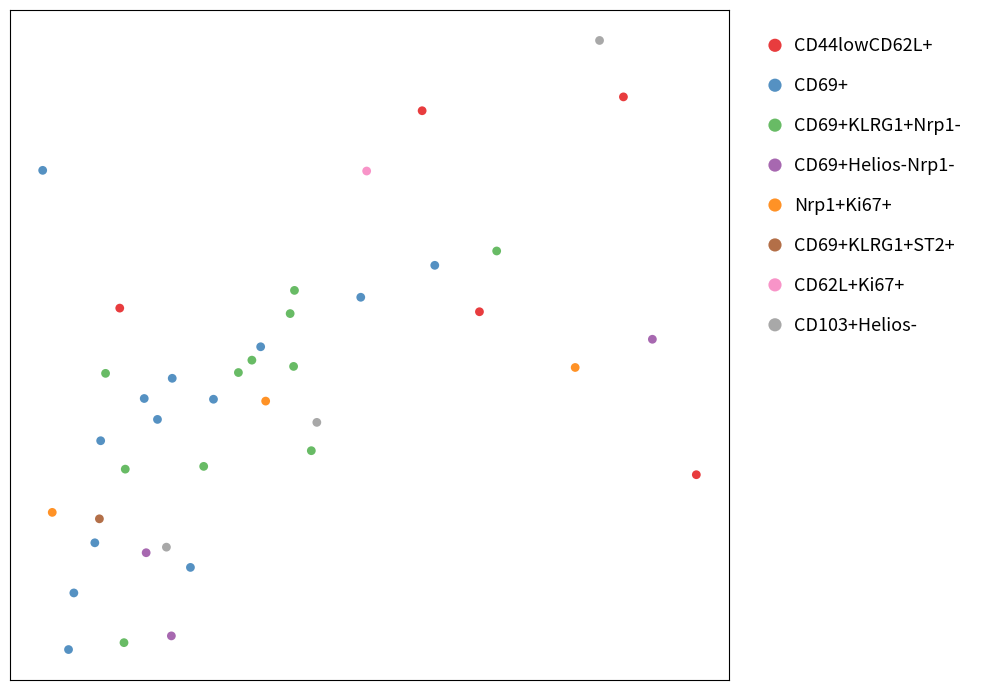

What are all the series names shown in the legend?

CD44lowCD62L+, CD69+, CD69+KLRG1+Nrp1-, CD69+Helios-Nrp1-, Nrp1+Ki67+, CD69+KLRG1+ST2+, CD62L+Ki67+, CD103+Helios-